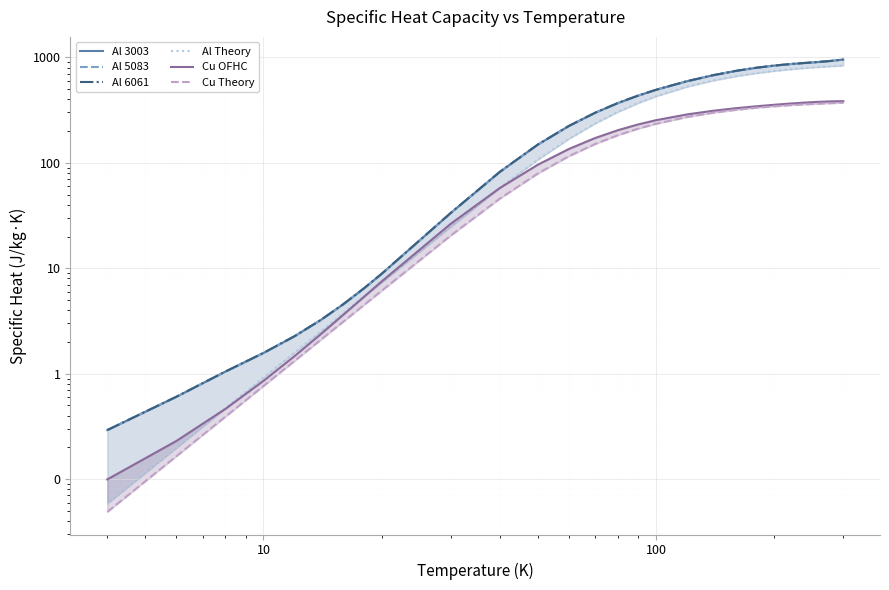

What is the highest value of the Cu Theory series?

371.2